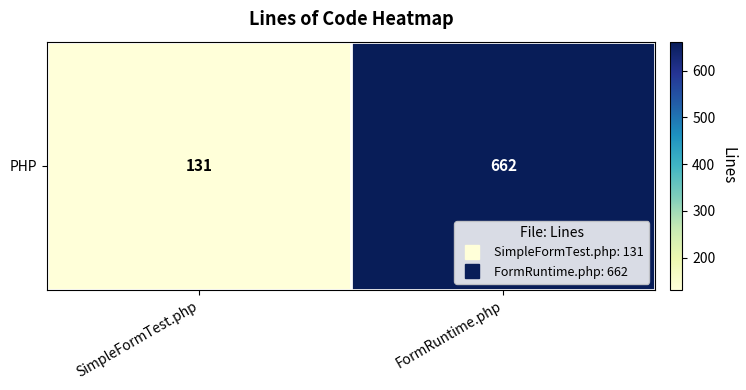

Reading right to left, list all the values displayed in this chart.

662	131